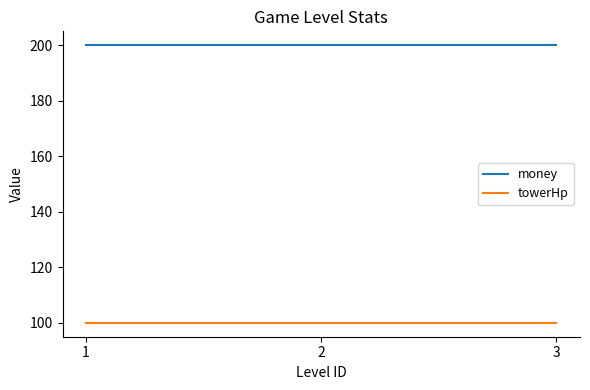

The towerHp series shows 165 at 2. True or false?

False